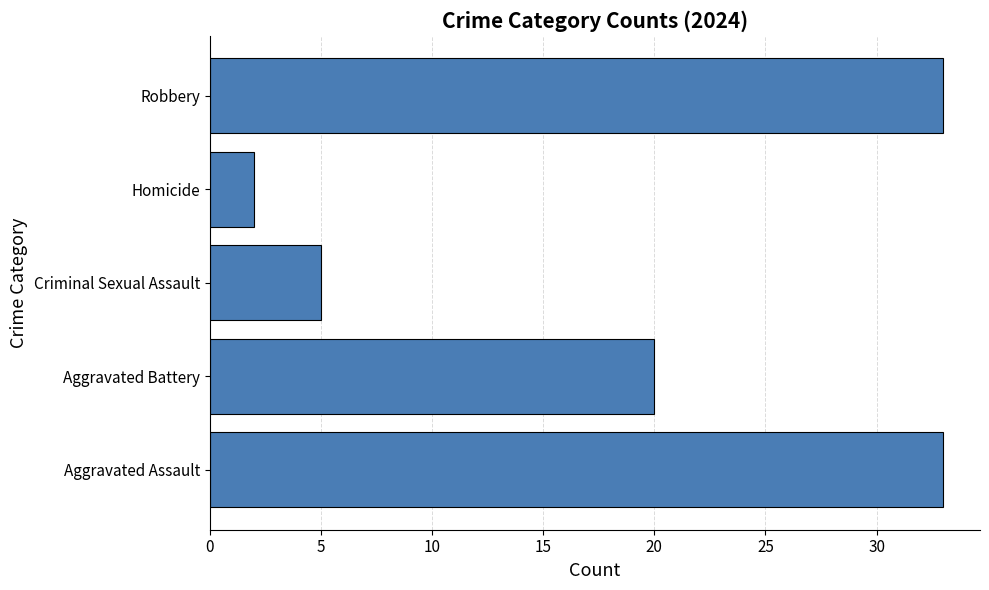

Reading top to bottom, transcribe all the data shown in this chart.

33	2	5	20	33